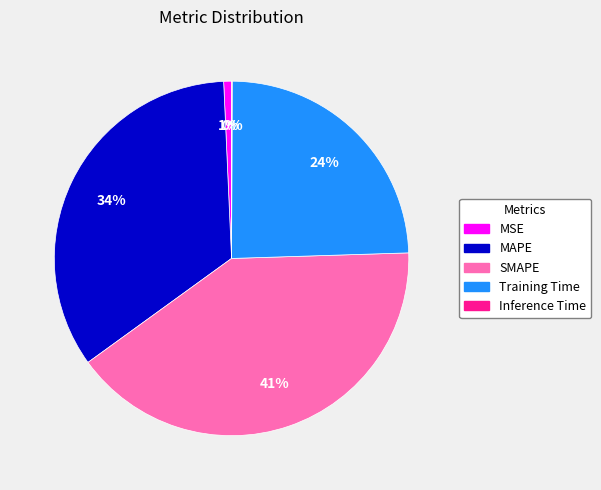

To the nearest percent, what percentage of the pie is MSE?

1%